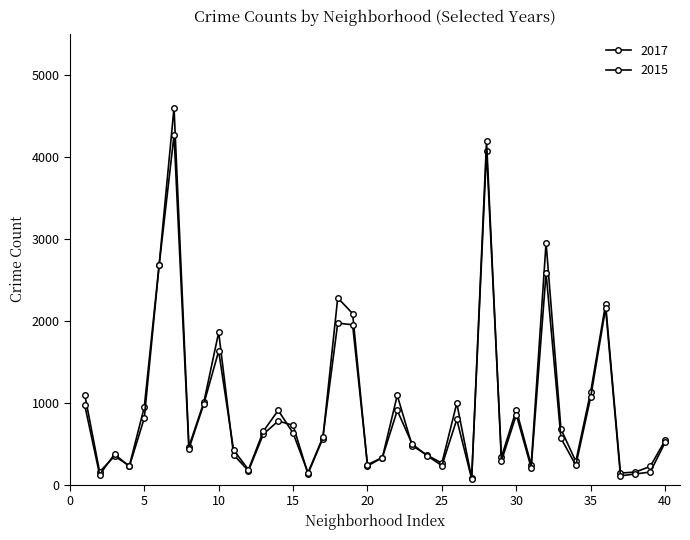

How many data points in 2015 are less than 566?

20